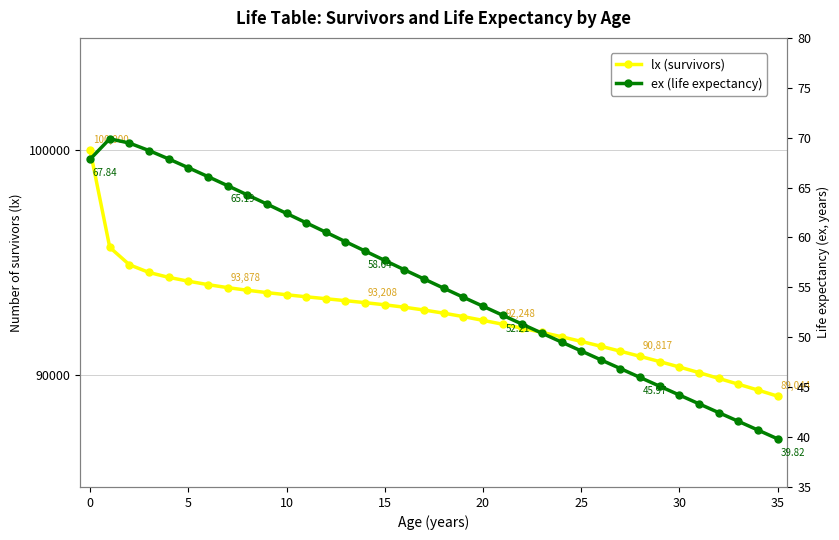

True or false: ex (life expectancy) and lx (survivors) cross at least once.

False